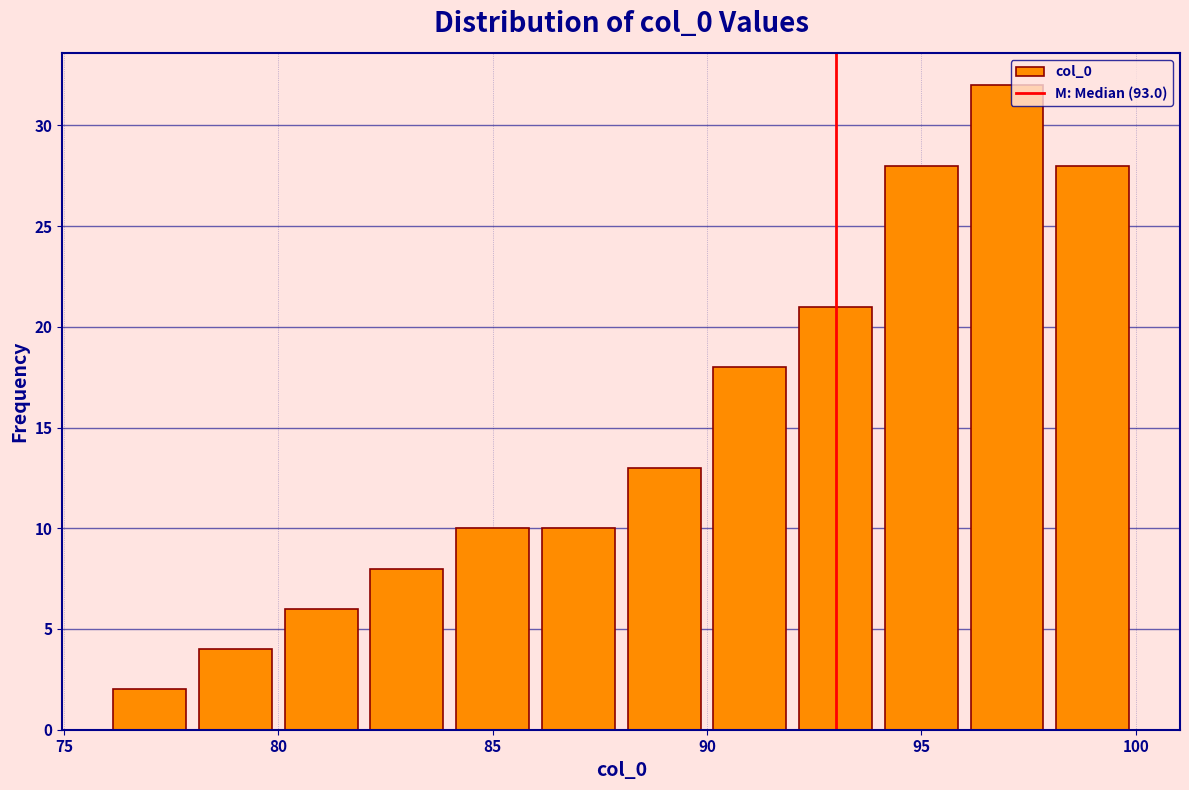

Over which range of the x-axis is the bar tallest?

96 to 98